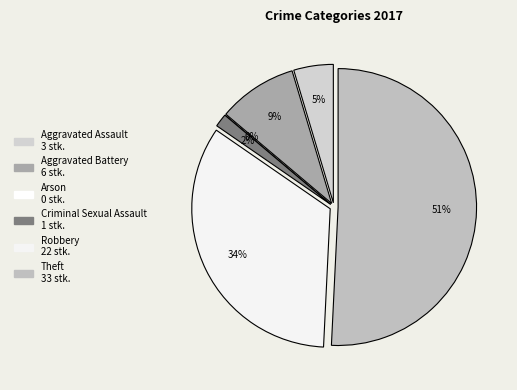

To the nearest percent, what is the average slice percentage?

17%